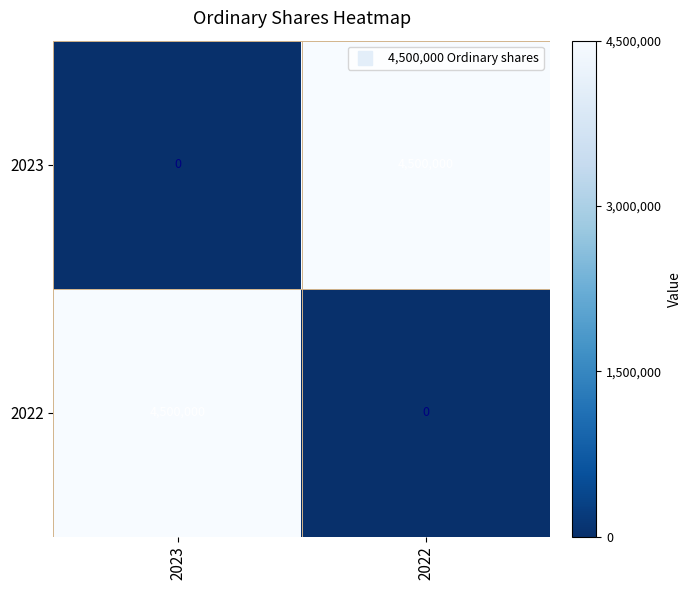

At how many categories does at least one series exceed 1074187?

2